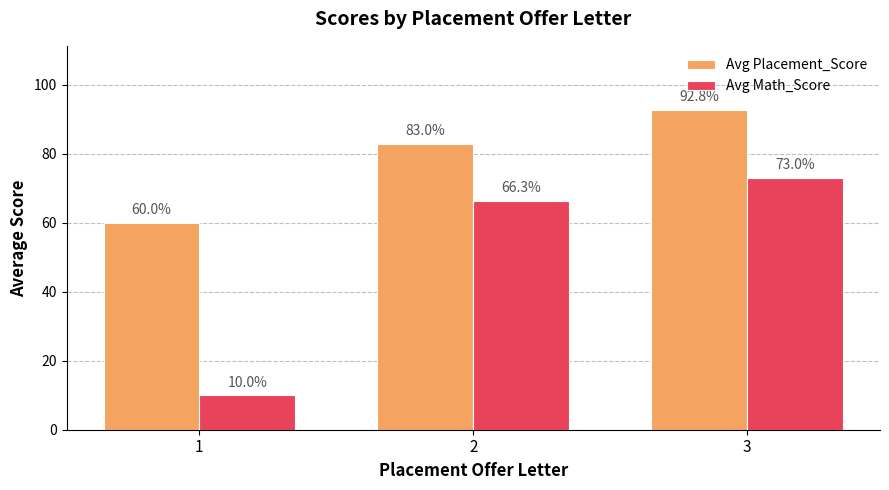

Is the value of Avg Math_Score at 3 greater than the value of Avg Placement_Score at 3?

No